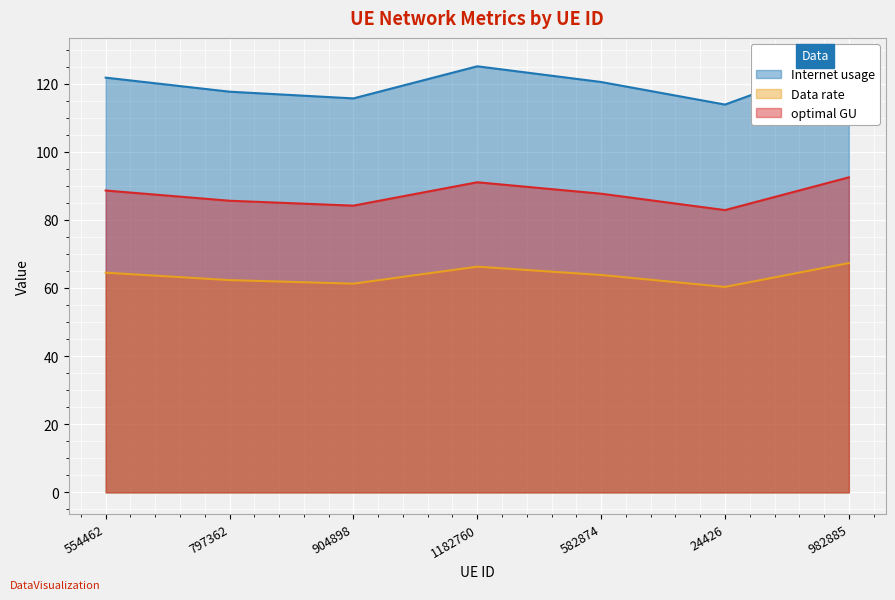

At which category is the sum across all series the highest?

982885